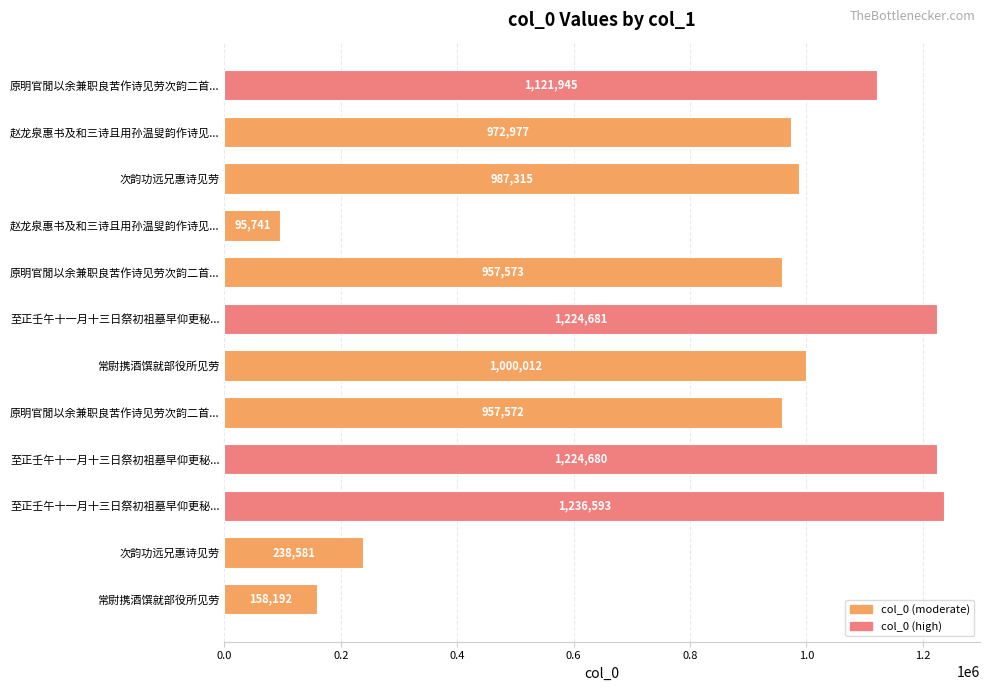

What is the sum of all values?

10175862